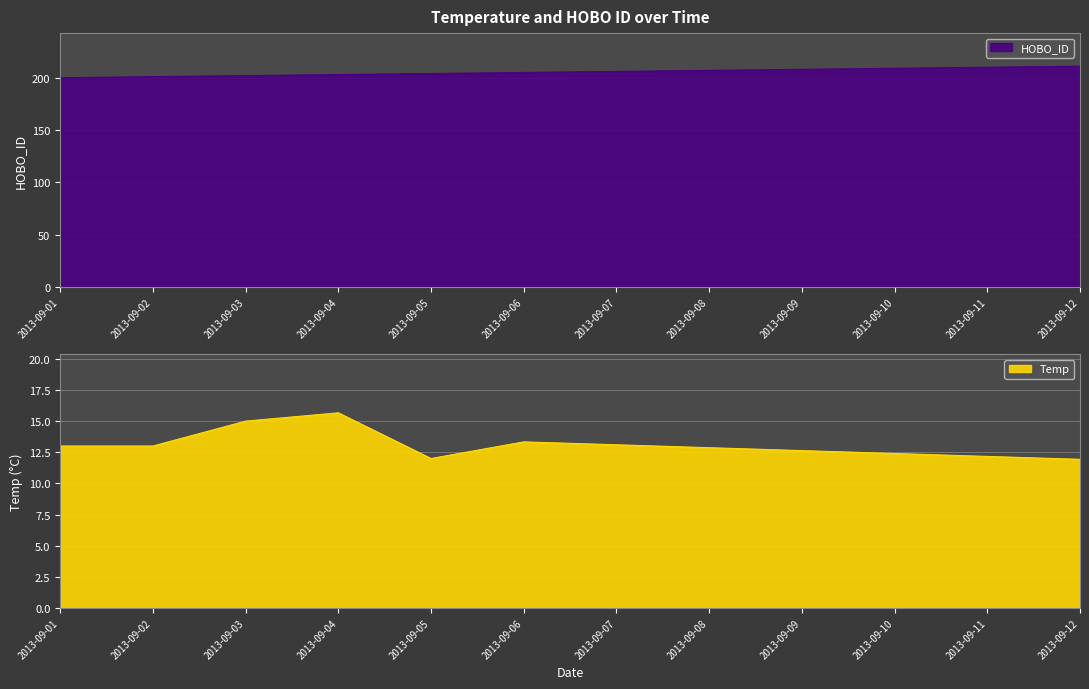

Reading right to left, extract all data points from this chart.

HOBO_ID: 211.0	210.0	209.0	208.0	207.0	206.0	205.0	204.0	203.0	202.0	201.0	200.0
Temp: 11.9	12.2	12.4	12.6	12.9	13.1	13.3	12.0	15.7	15.0	13.0	13.0